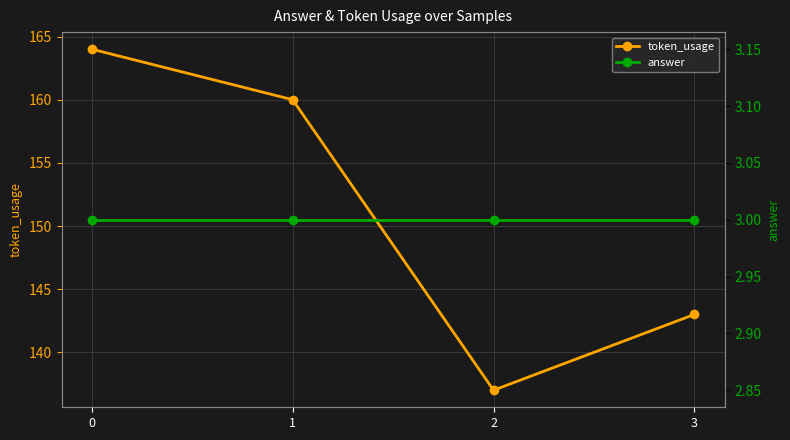

What is the greatest value displayed?

164